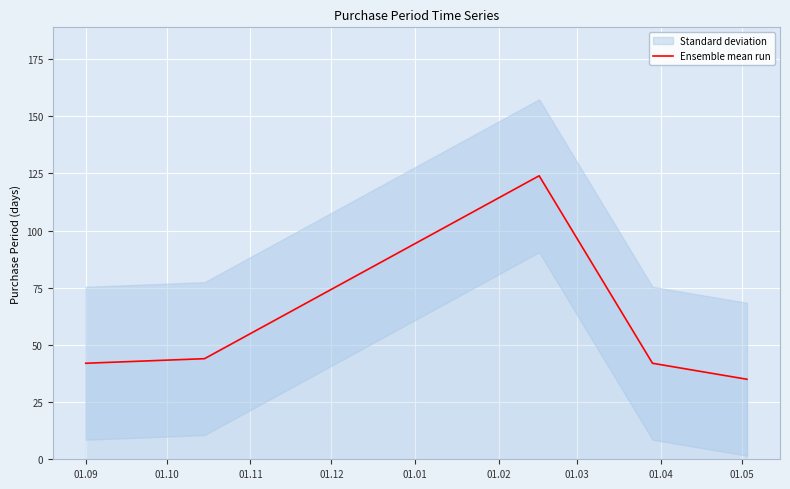

How many lines are shown in the chart?

1